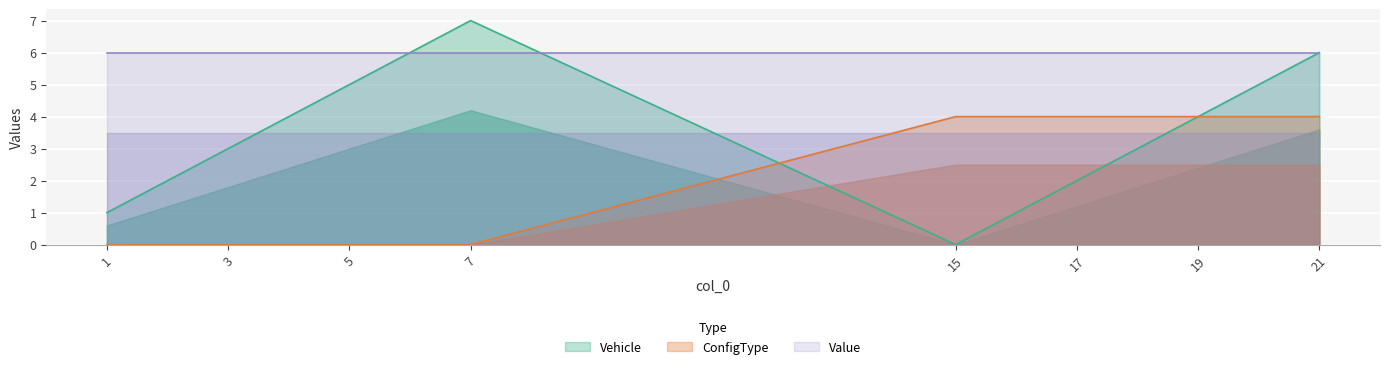

Which has a higher value, 21 or 3?

21